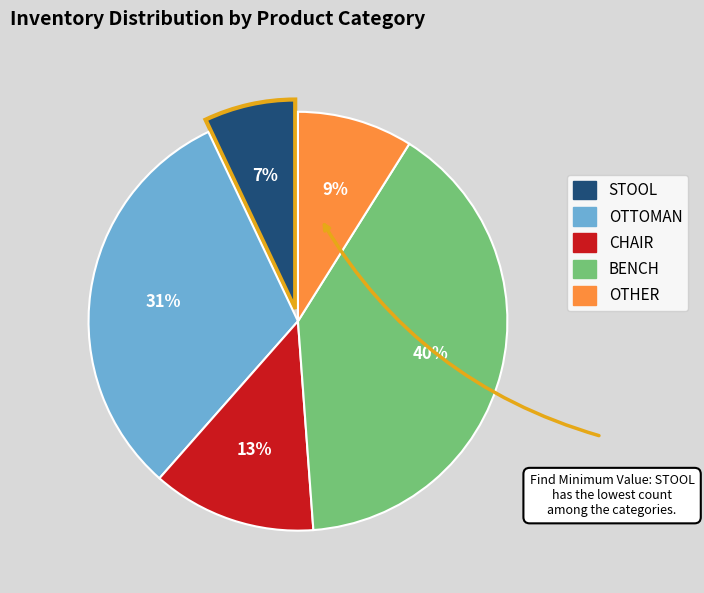

Which category has the biggest portion of the pie?

BENCH